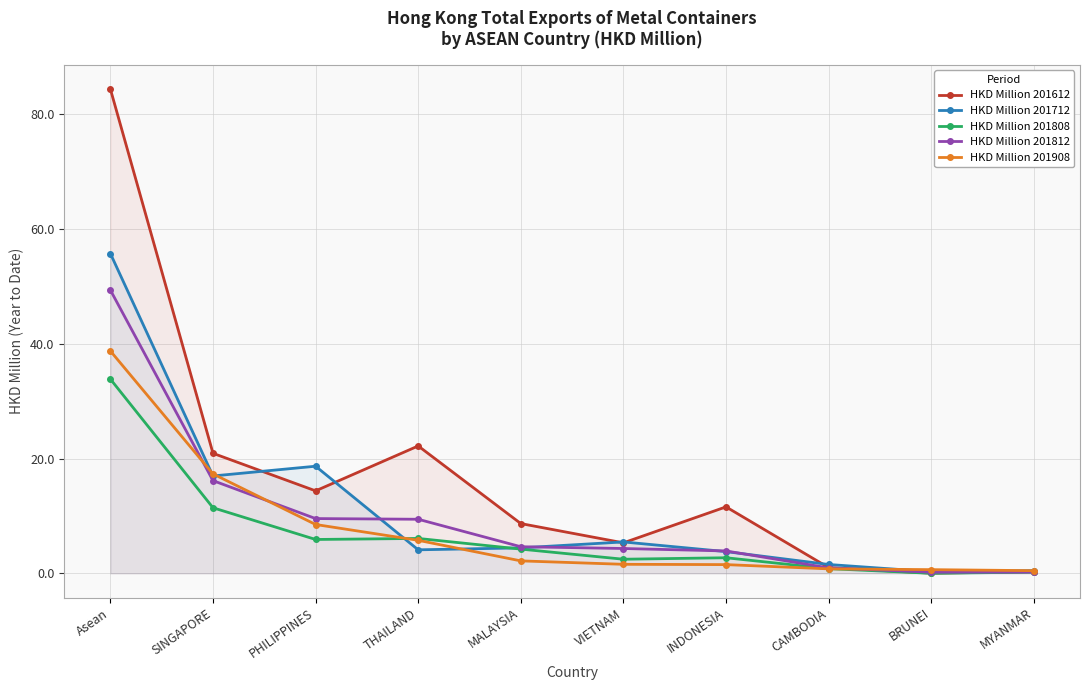

True or false: HKD Million 201908 has a value of 0.8 at CAMBODIA.

True